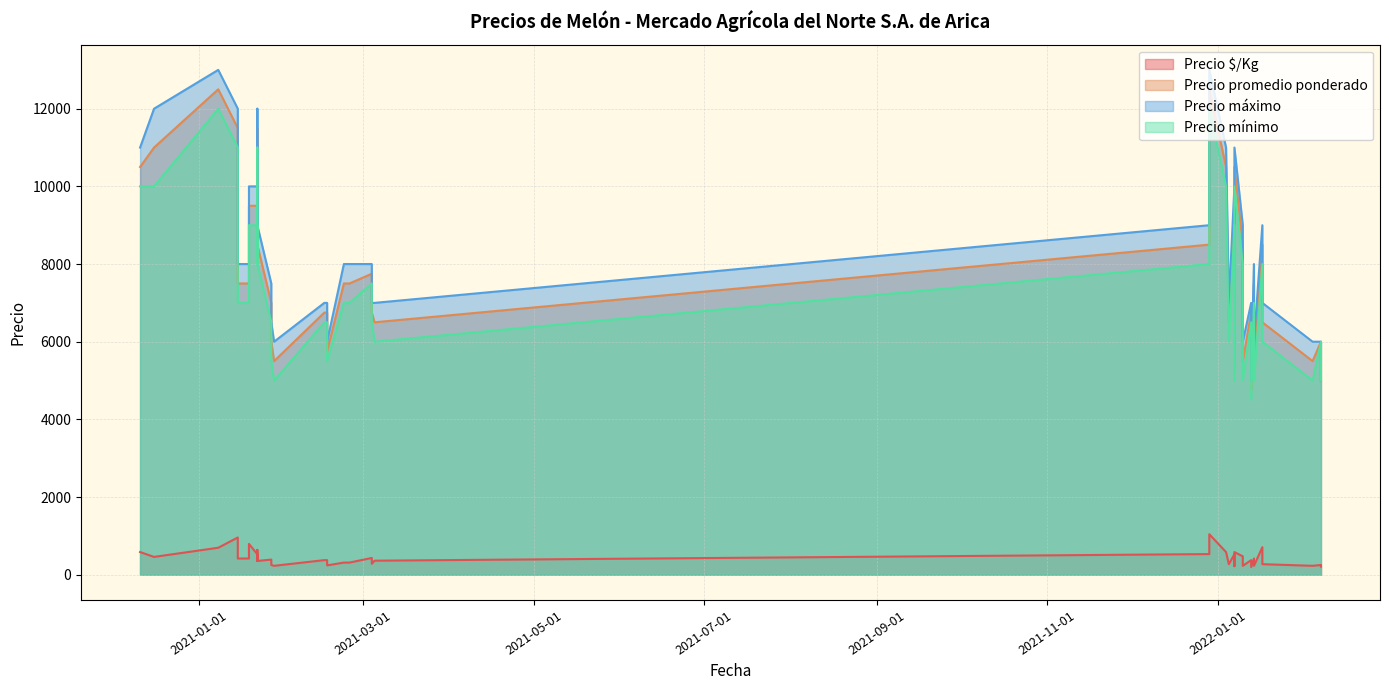

What is the difference between the Precio promedio ponderado values at 2022-01-17 and 2022-02-07?

3500